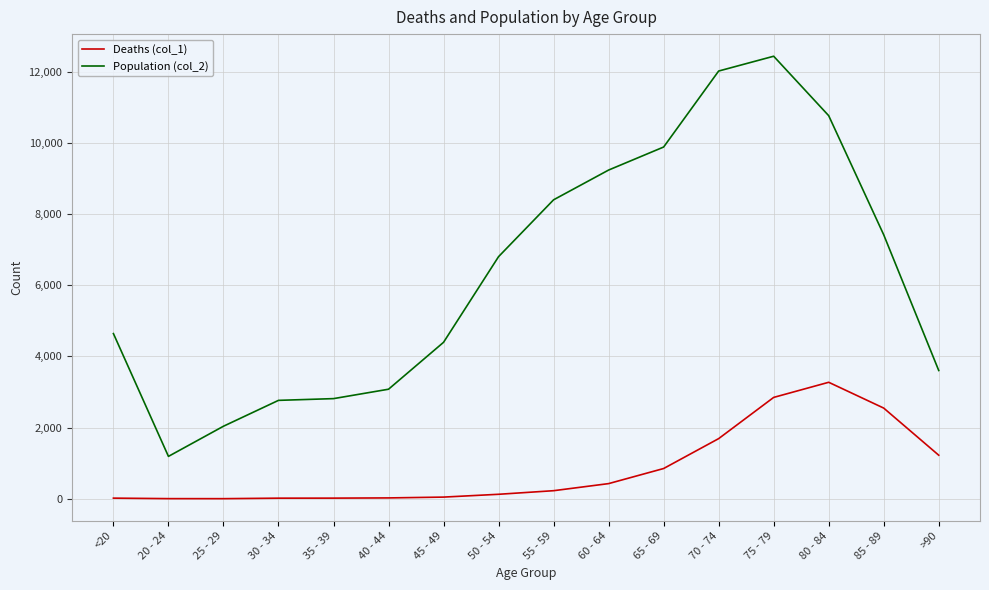

True or false: Population (col_2) has a value of 4718 at 40 - 44.

False